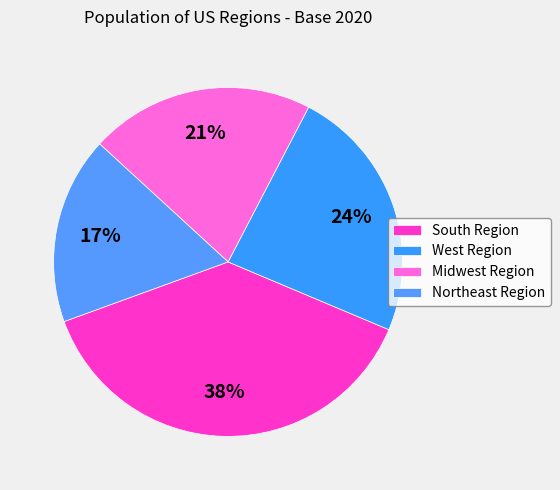

The West Region slice represents 24% of the pie. True or false?

True